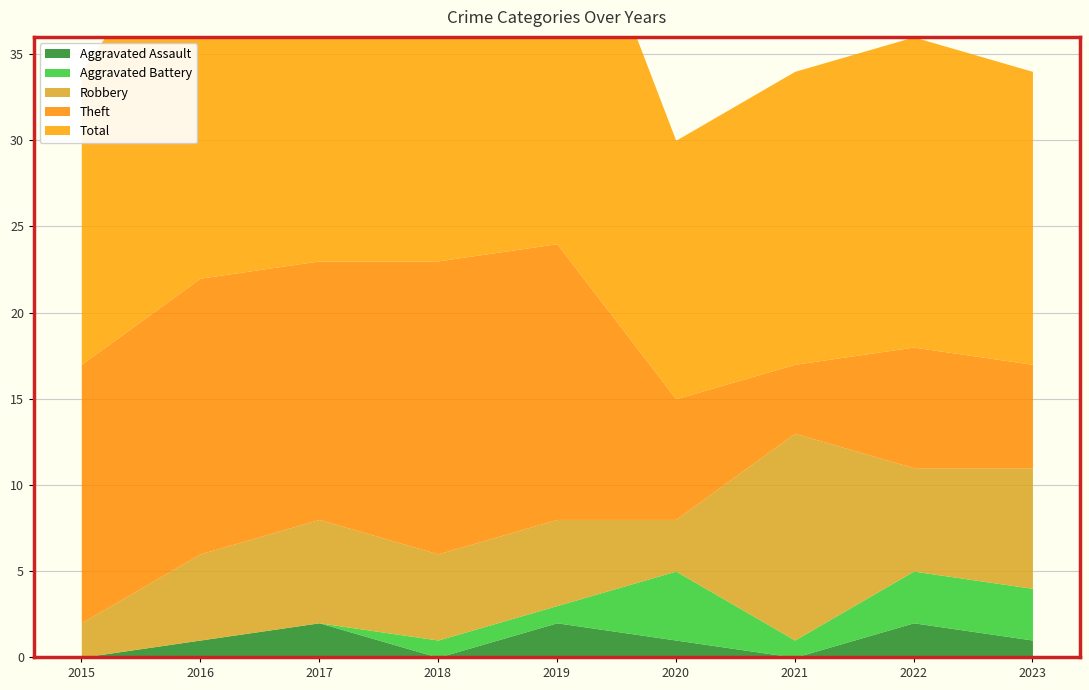

True or false: Aggravated Battery has a value of 4 at 2020.

True